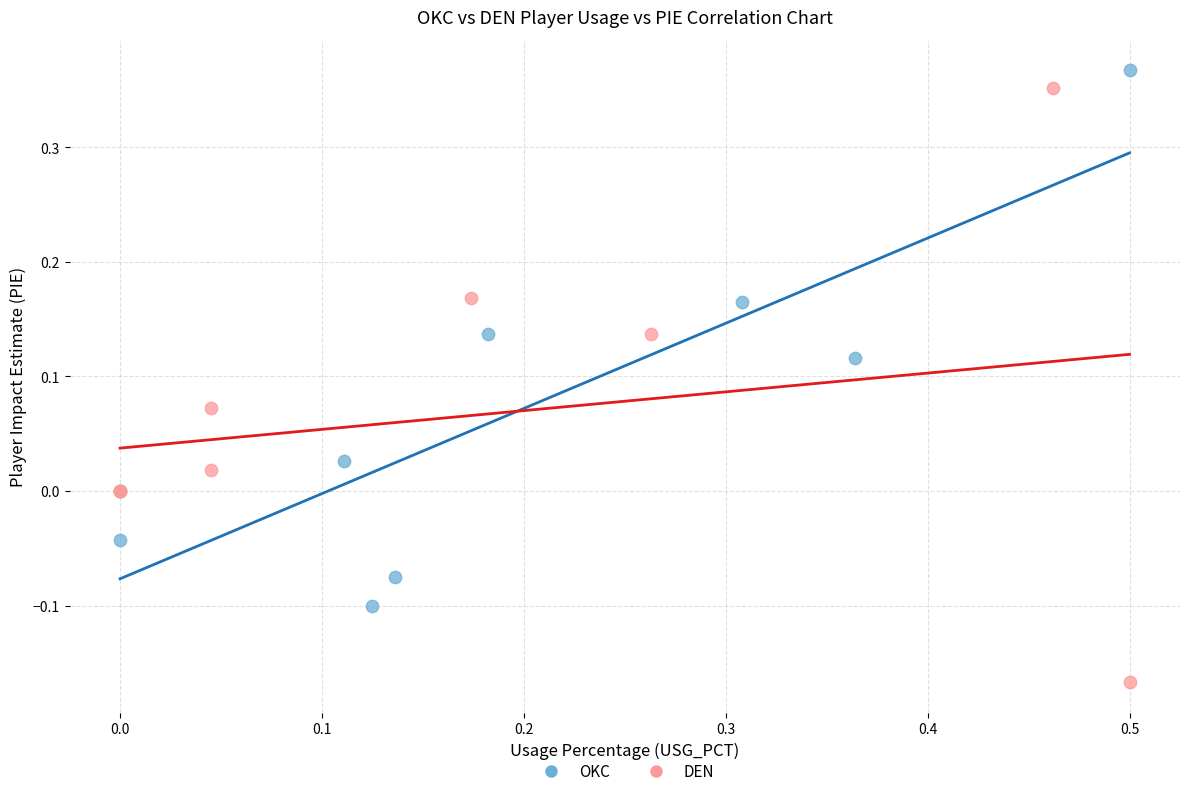

Which series has the largest Y range (max minus min)?

DEN